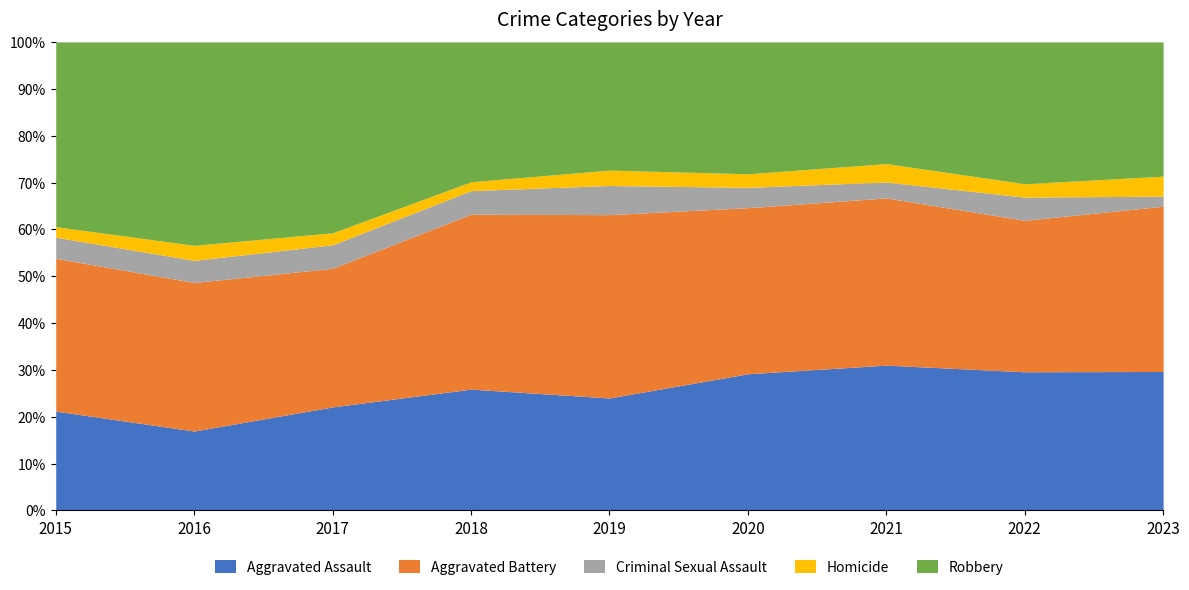

What is the total value across all series at 2019?

100.0